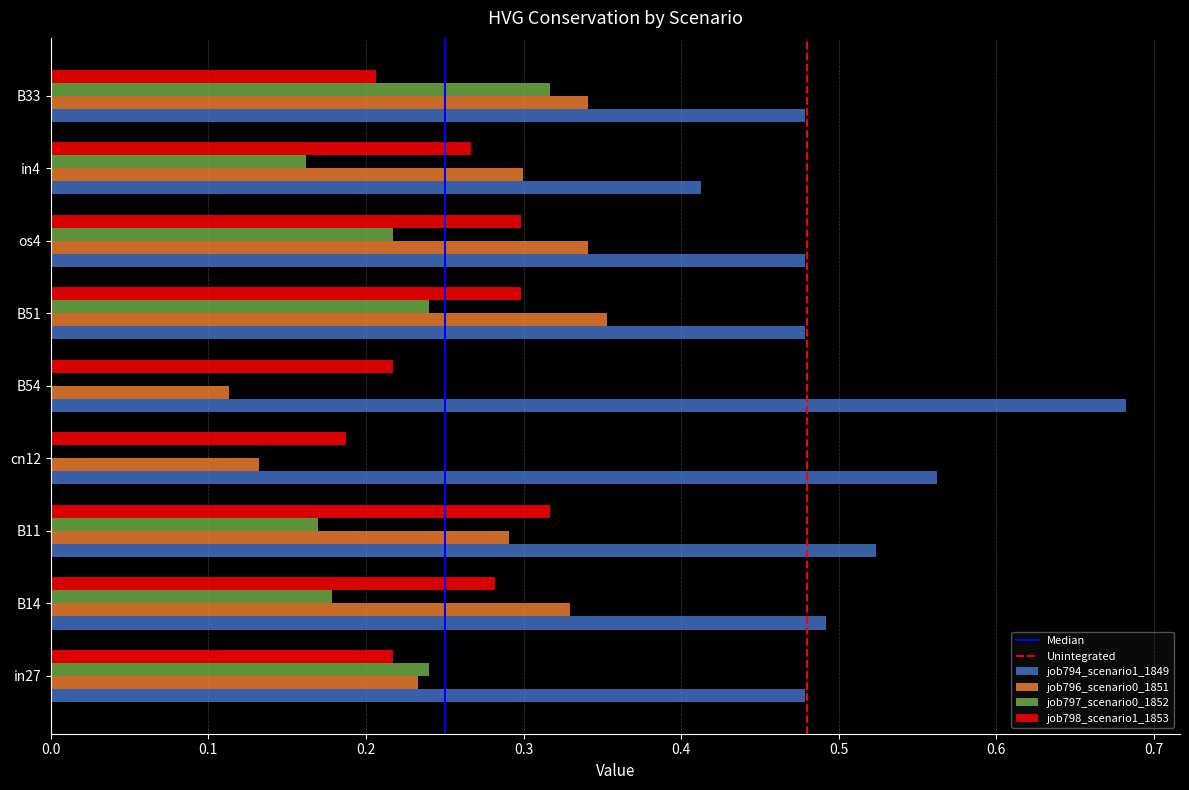

Which label corresponds to the largest value in the chart?

B54